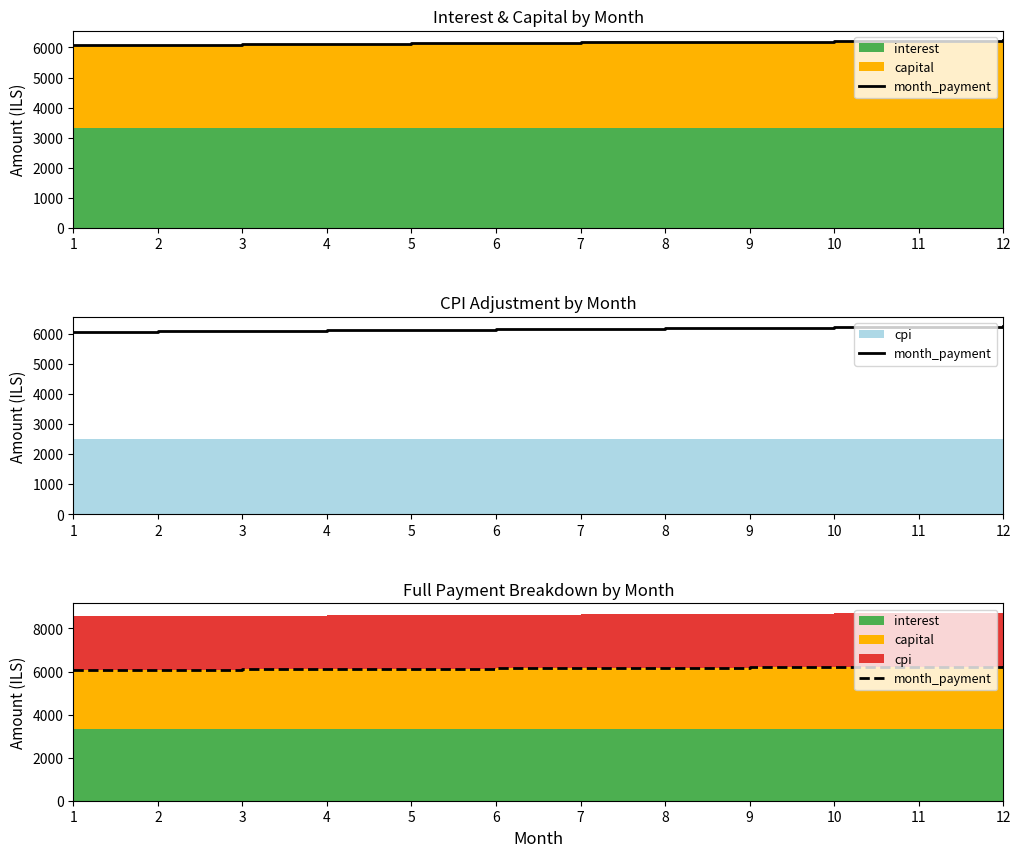

How many data points are less than 6166?

6